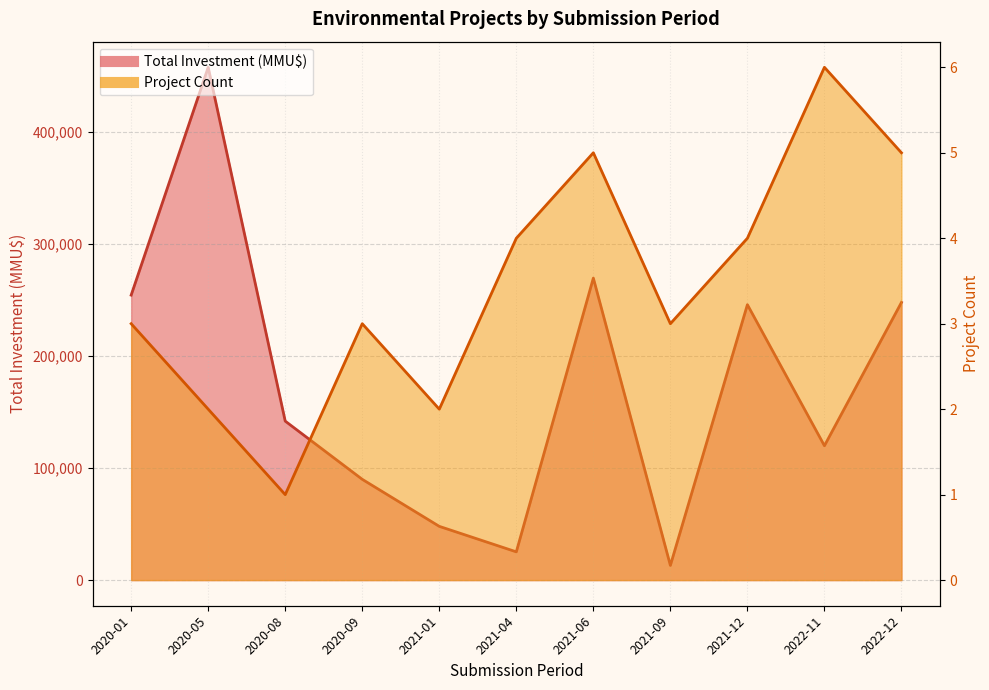

True or false: Count and Total Investment (MMU$) intersect in this chart.

False